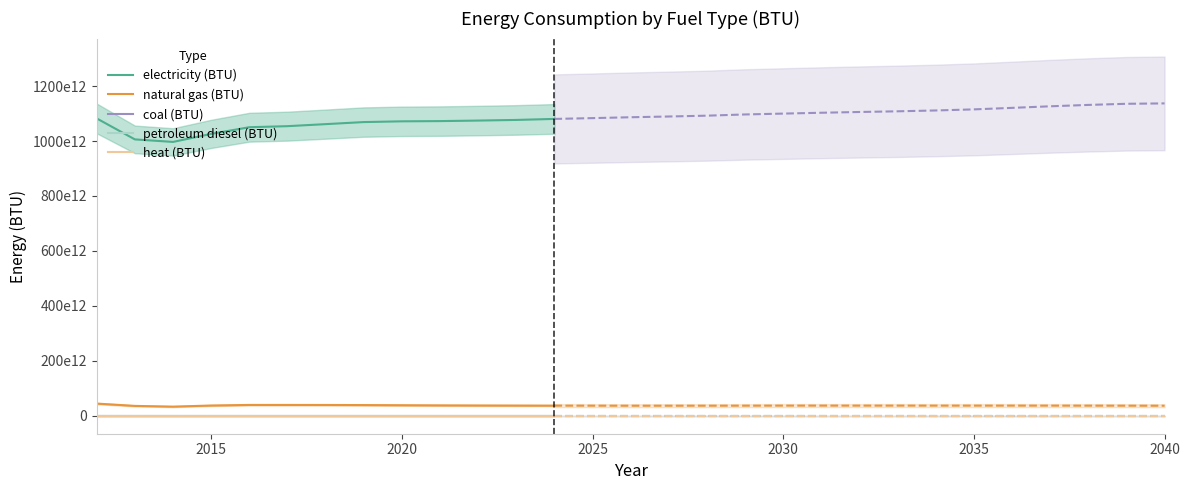

List the series in order of their peak value, highest first.

electricity (BTU), natural gas (BTU), coal (BTU), petroleum diesel (BTU), heat (BTU)